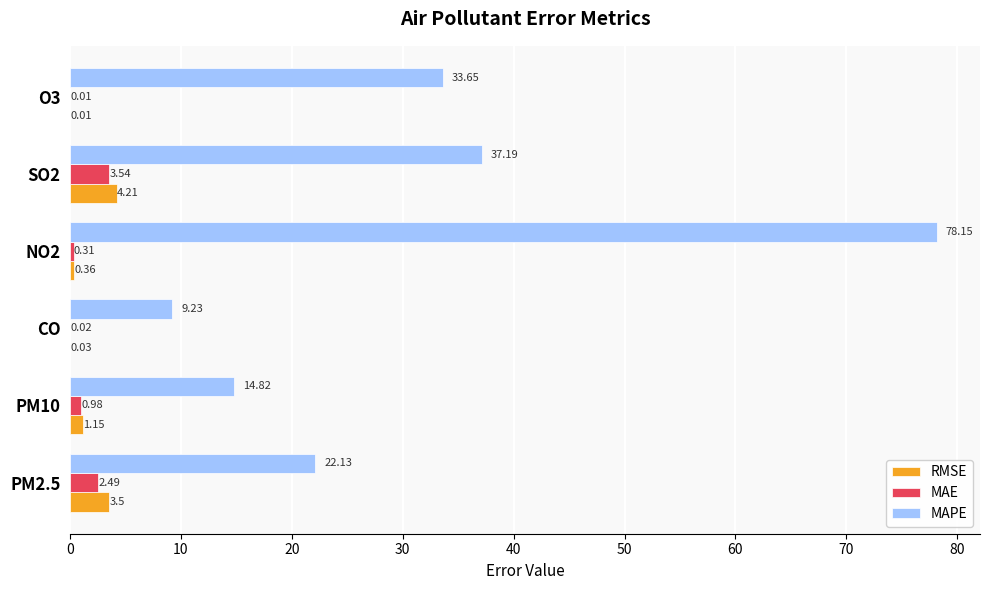

What is the sum of the MAPE values at PM10 and O3?

48.5